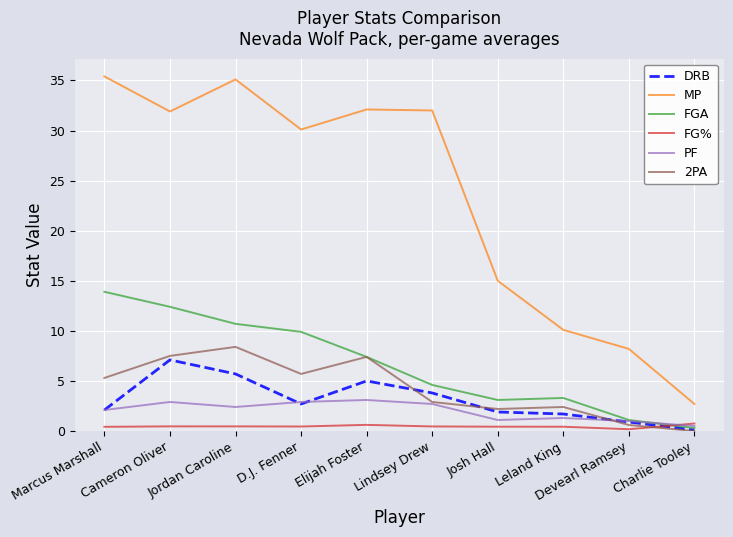

Where is the first local maximum for PF?

Cameron Oliver